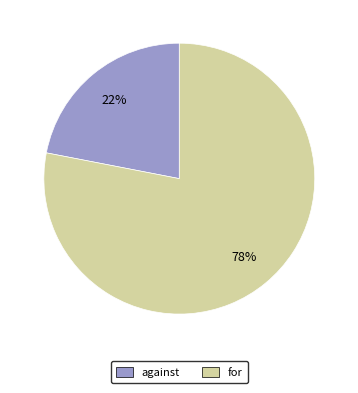

To the nearest percent, what is the combined percentage of for and against?

100%